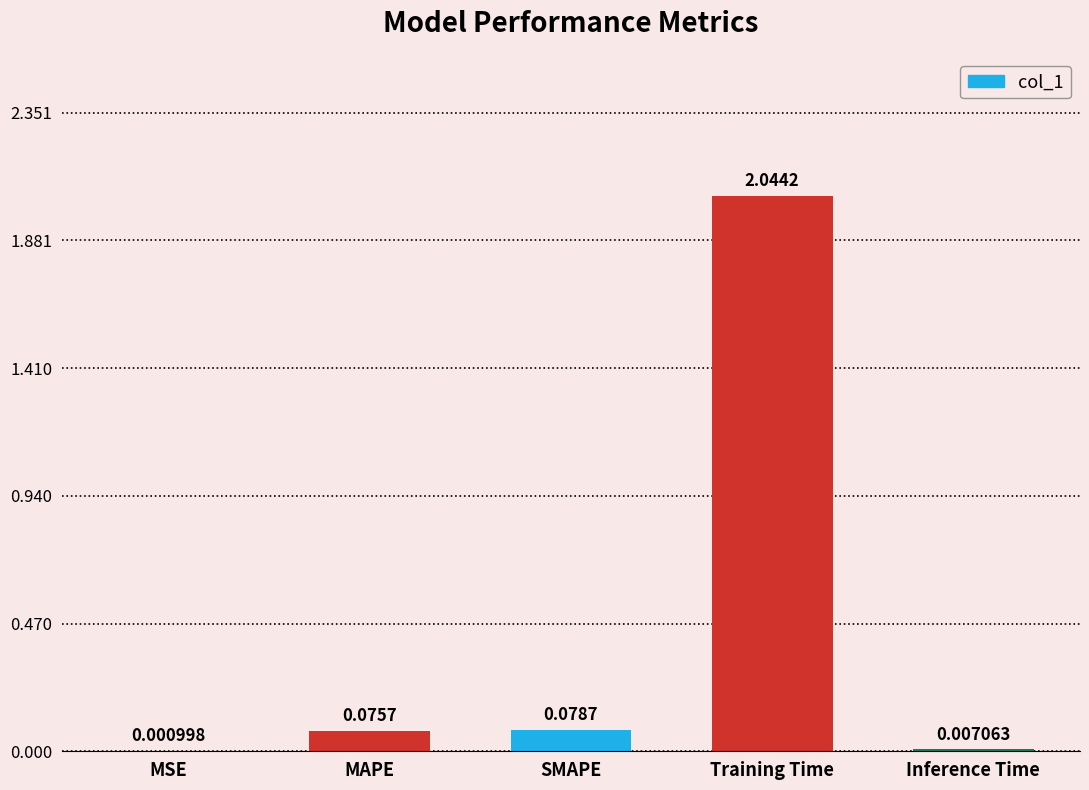

Which has a higher value, SMAPE or MAPE?

SMAPE